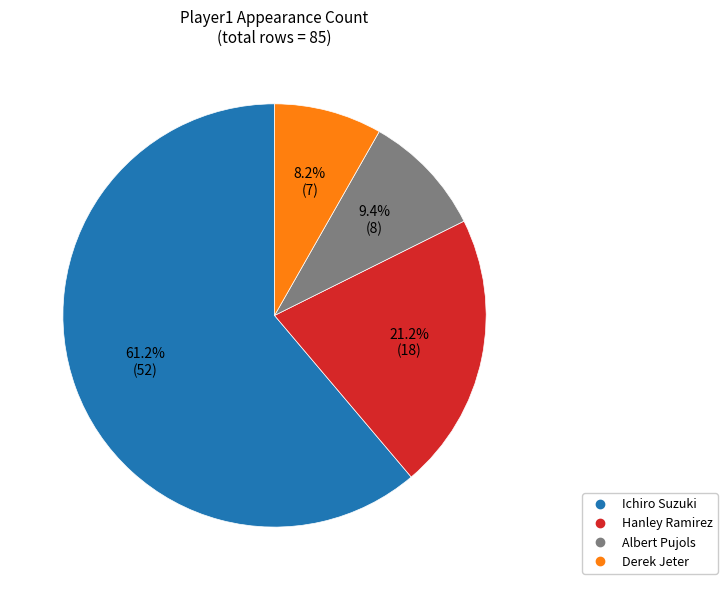

What is the total percentage of Derek Jeter and Hanley Ramirez?

29.4%